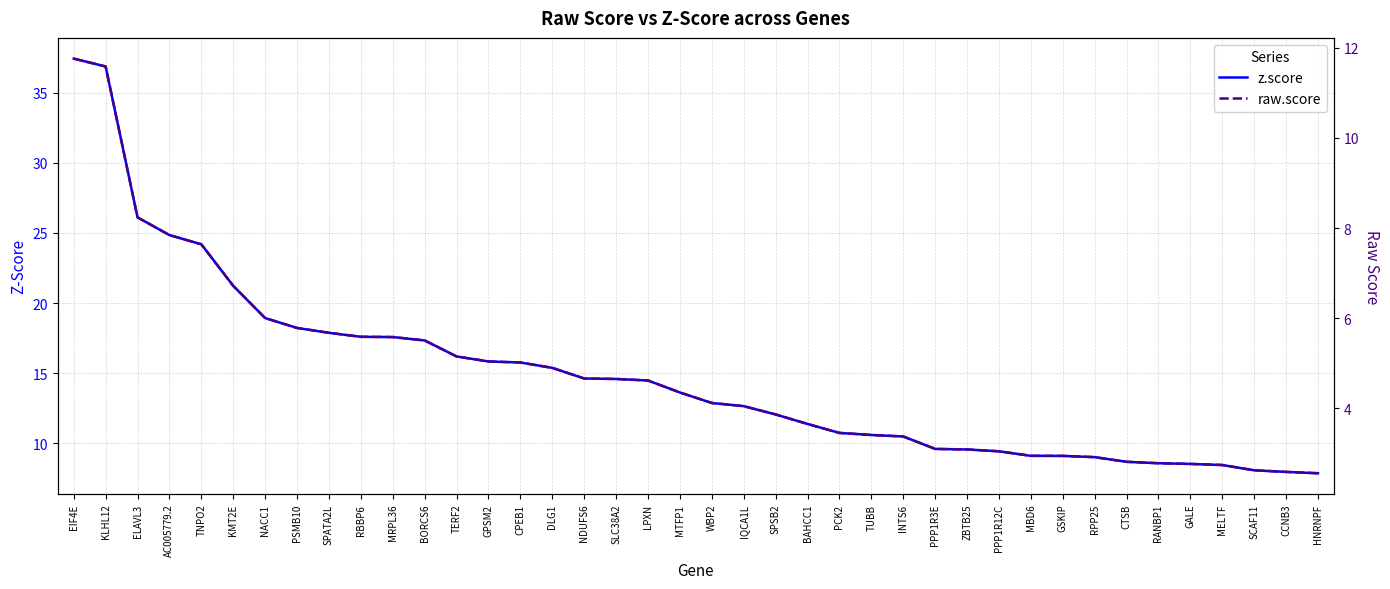

What is the sum of all z.score values?

593.3